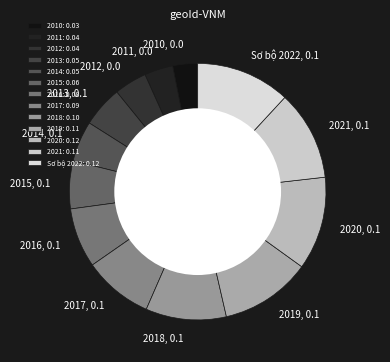

True or false: 2016 accounts for 21% of the total.

False